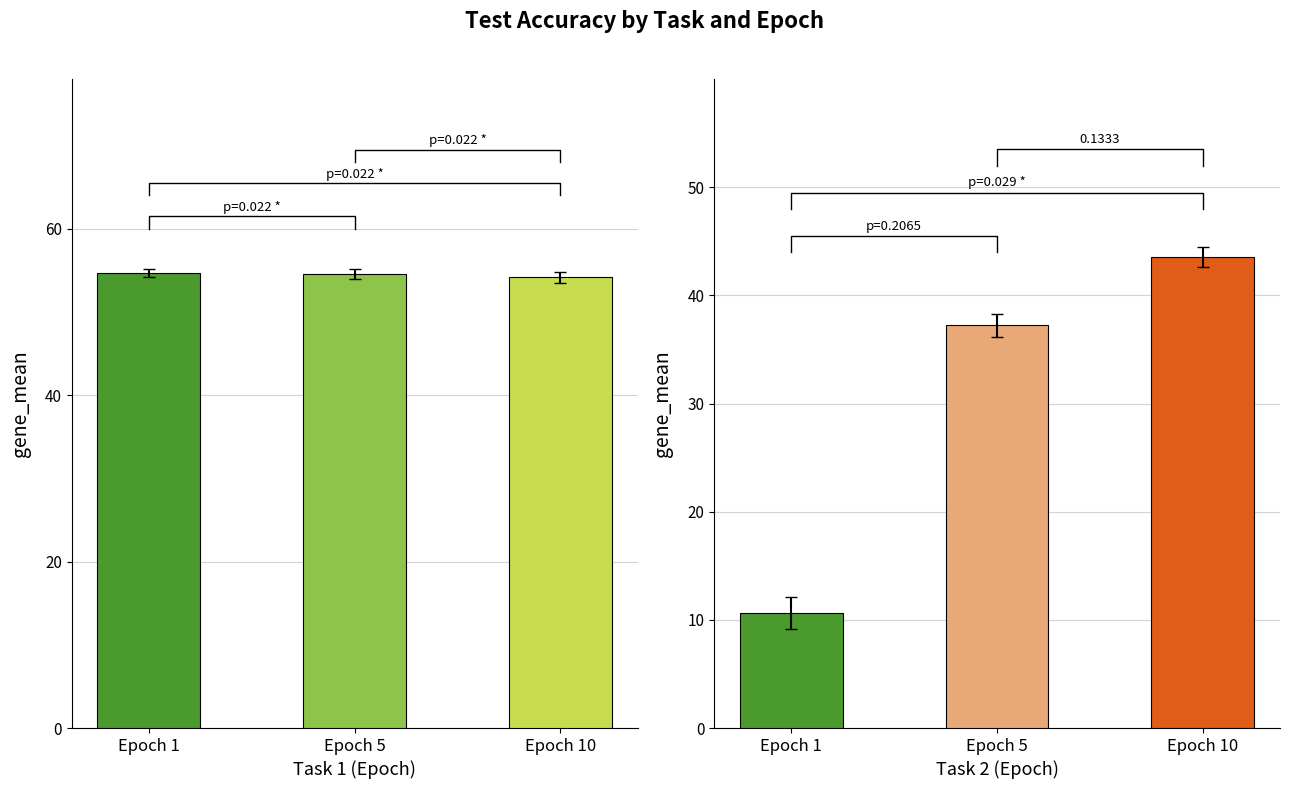

What is the sum of the Task 1 Test Accuracy values at Epoch 10 and Epoch 1?

108.8